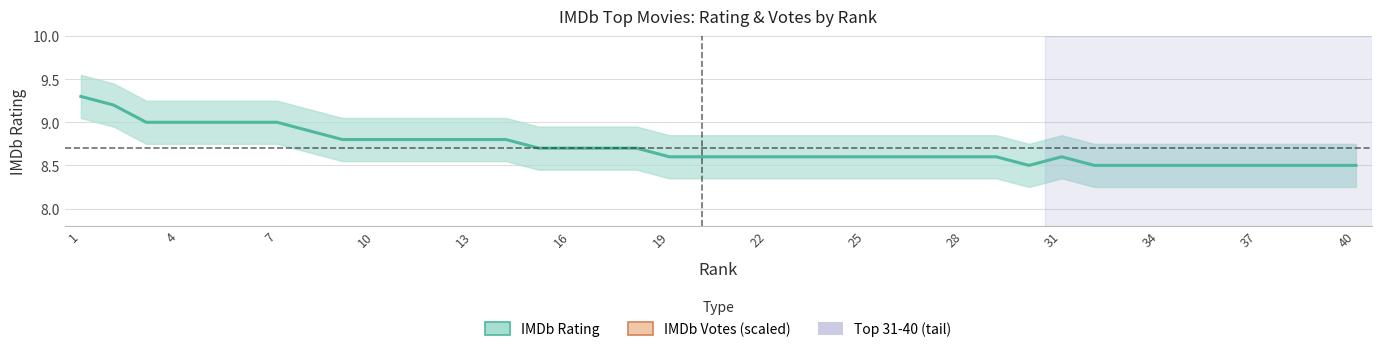

At which label does IMDb Rating reach its peak?

1